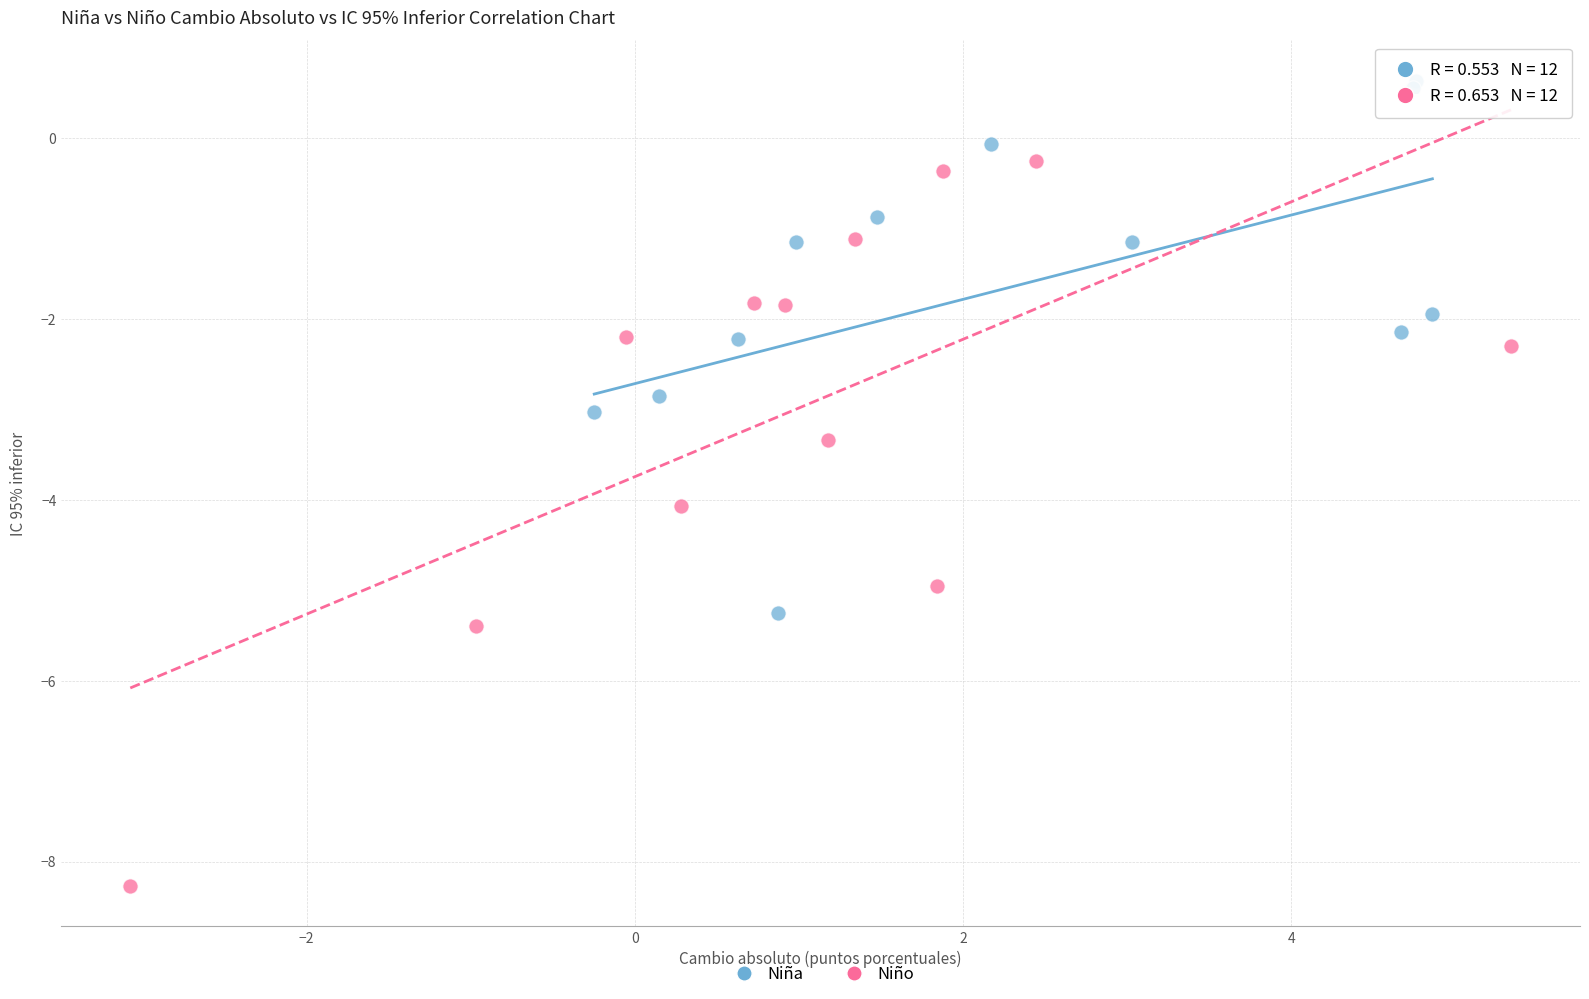

Which series contains the highest Y value?

Niña